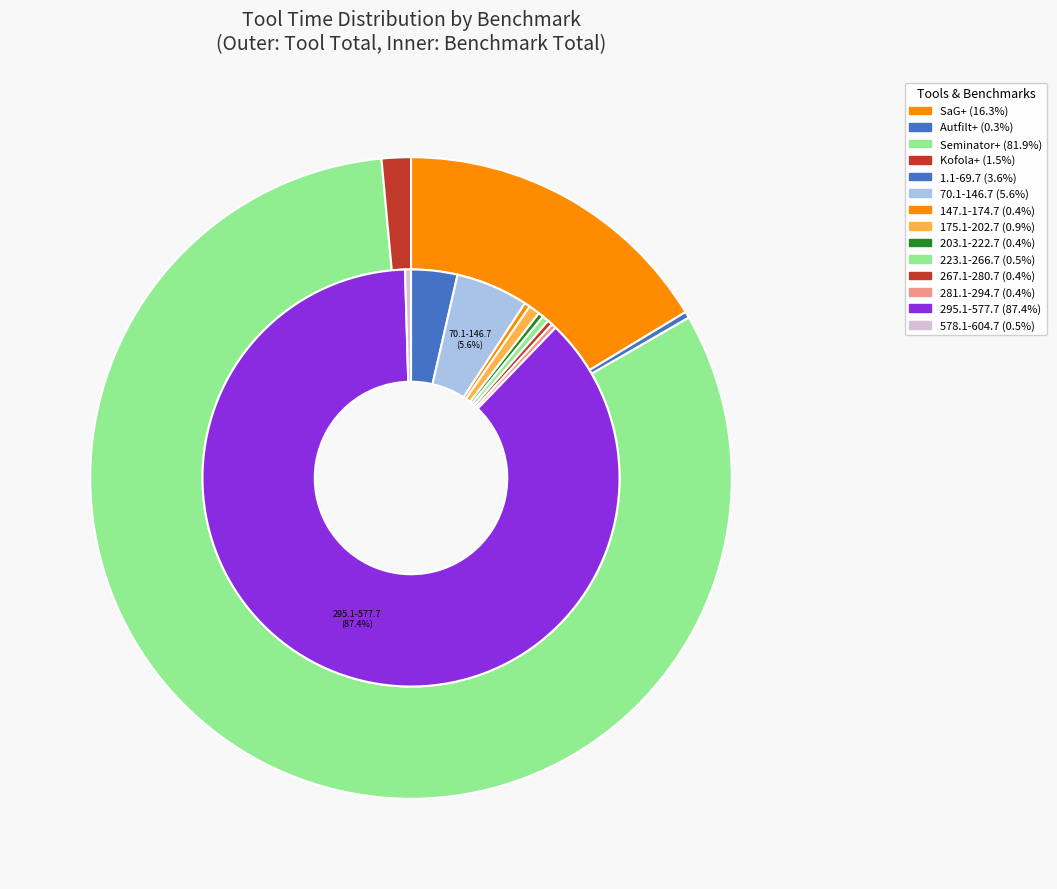

What is the largest slice in the pie chart?

295.1-577.7